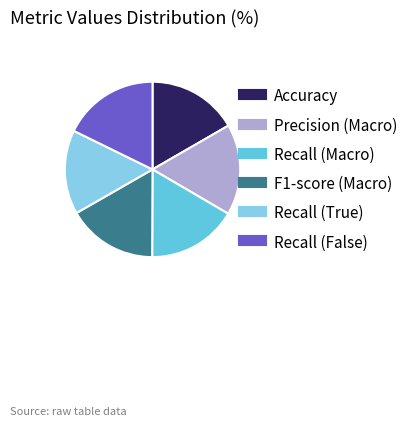

The Recall (True) slice represents 16% of the pie. True or false?

True